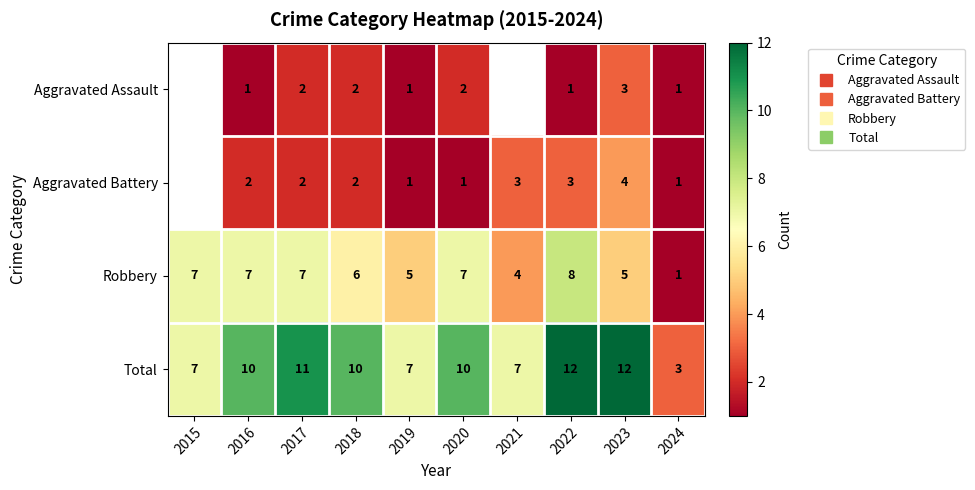

What is the minimum value shown in the chart?

1.0